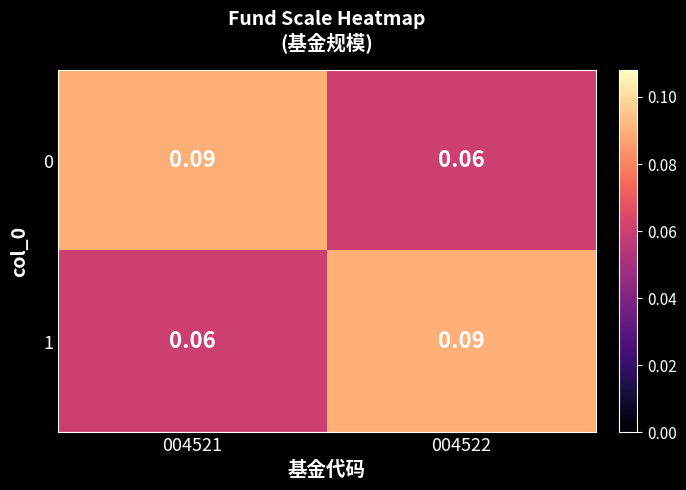

How many data points does each series have?

2